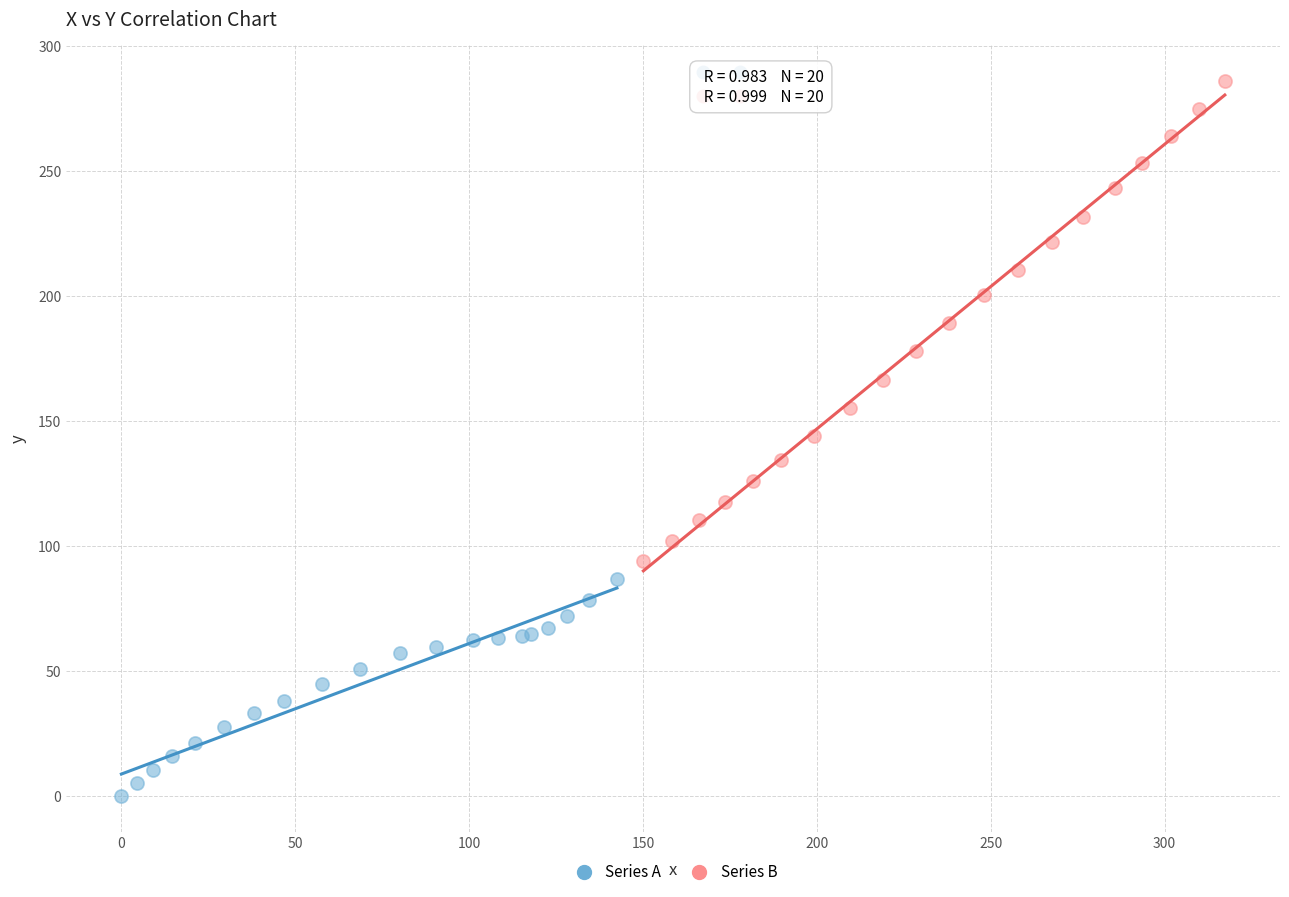

Which series has the largest Y range (max minus min)?

Series B